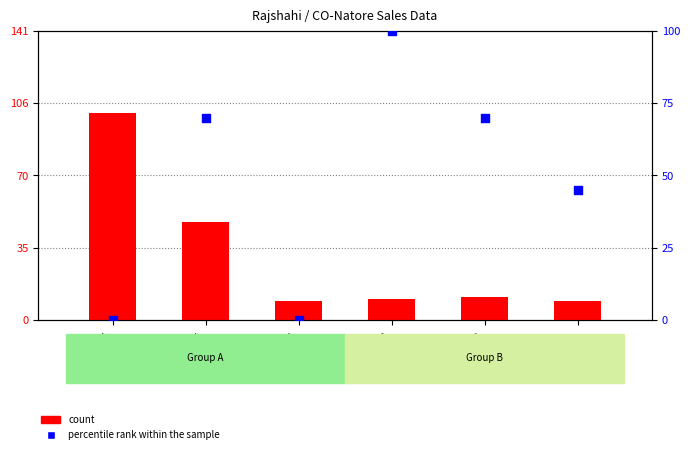

What are all the series names shown in the legend?

count, percentile rank within the sample